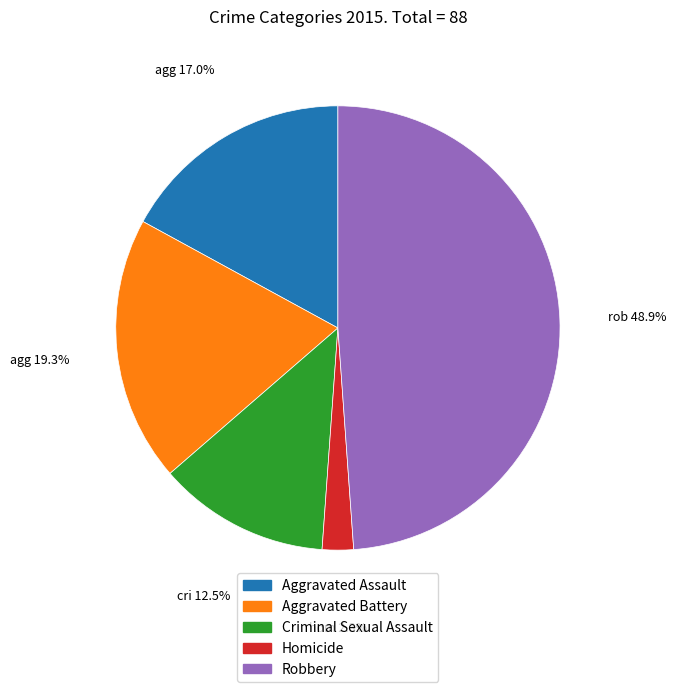

Rank the categories by value from highest to lowest.

Robbery, Aggravated Battery, Aggravated Assault, Criminal Sexual Assault, Homicide